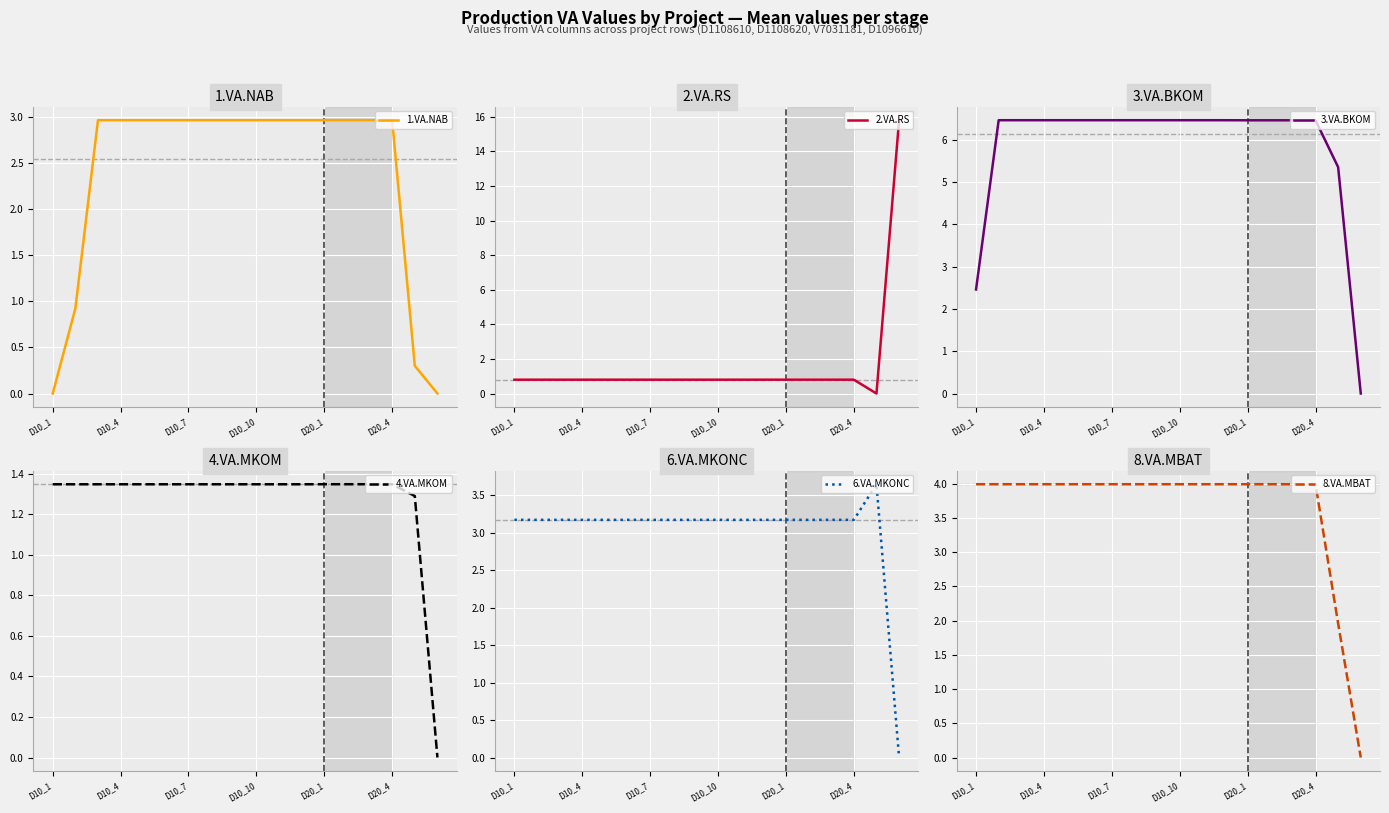

At which label does 8.VA.MBAT first exceed 3?

D10_1